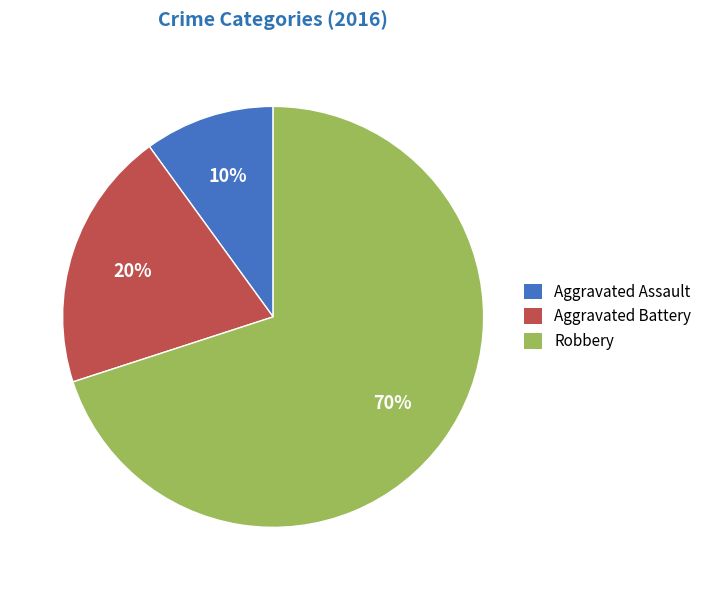

Is Robbery the majority of the pie?

Yes